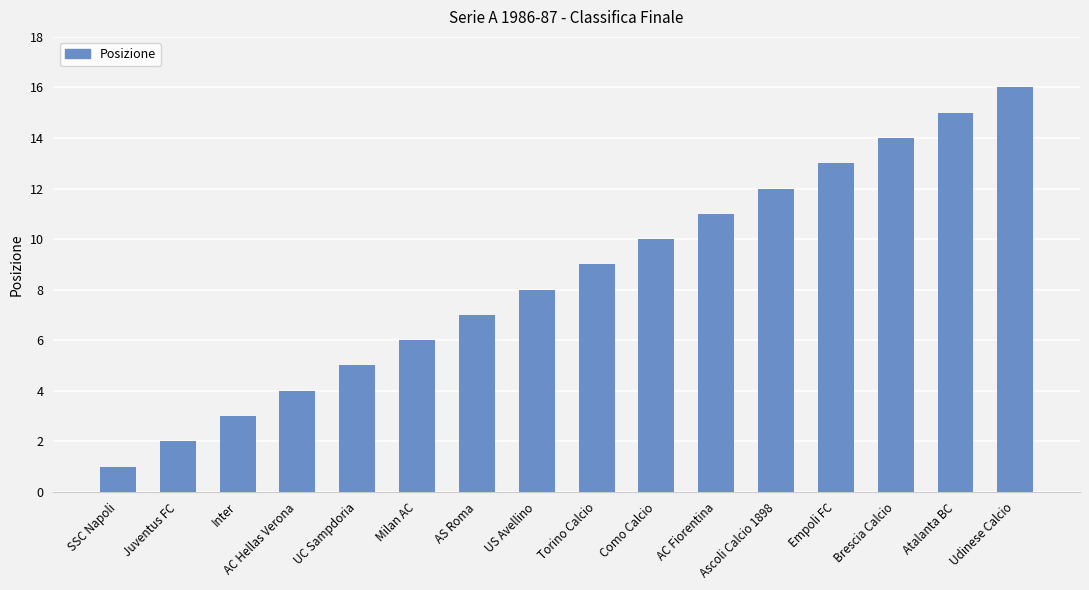

Reading left to right, what are all the values shown in this chart?

SSC Napoli=1	Juventus FC=2	Inter=3	AC Hellas Verona=4	UC Sampdoria=5	Milan AC=6	AS Roma=7	US Avellino=8	Torino Calcio=9	Como Calcio=10	AC Fiorentina=11	Ascoli Calcio 1898=12	Empoli FC=13	Brescia Calcio=14	Atalanta BC=15	Udinese Calcio=16